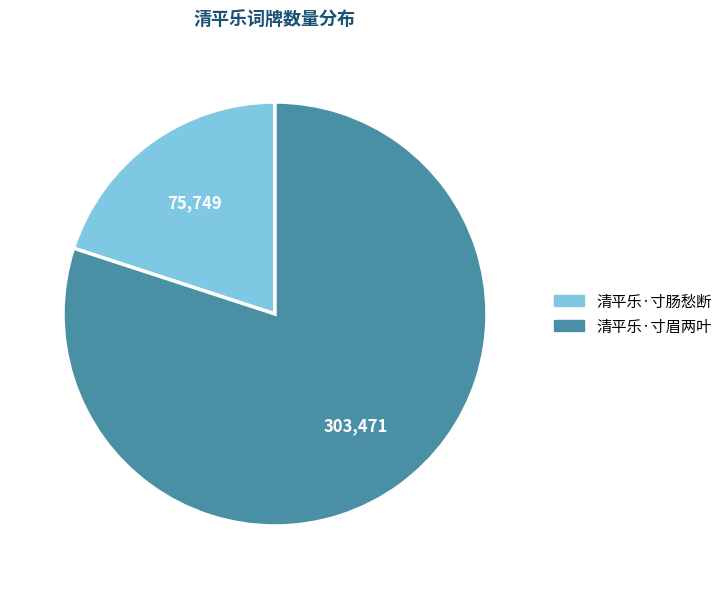

Which category accounts for the majority?

清平乐·寸眉两叶